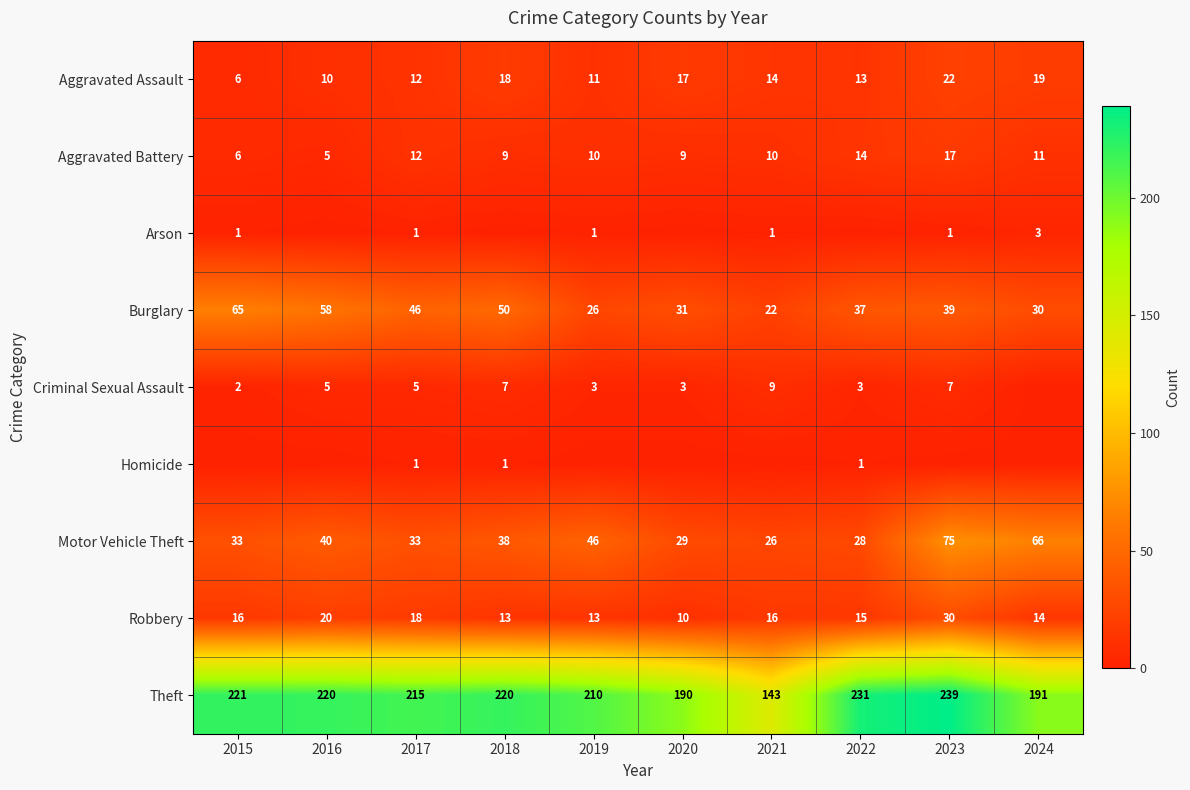

At which label does Aggravated Battery first exceed 10?

2017